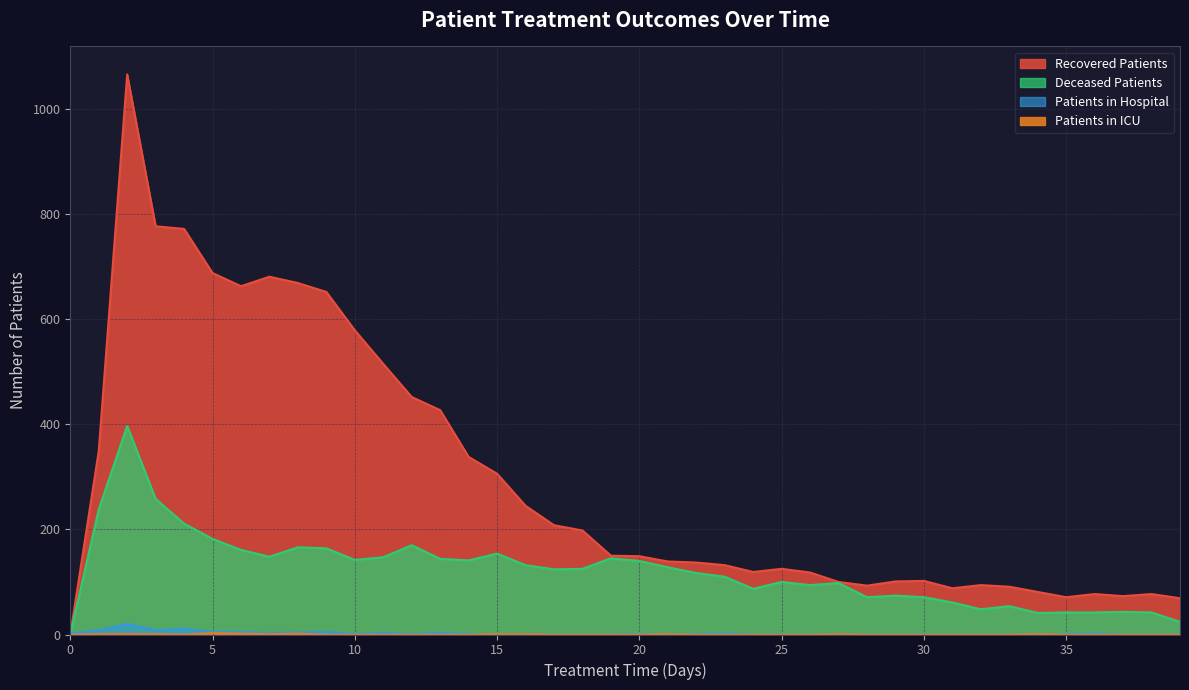

What is the greatest value displayed?

1066